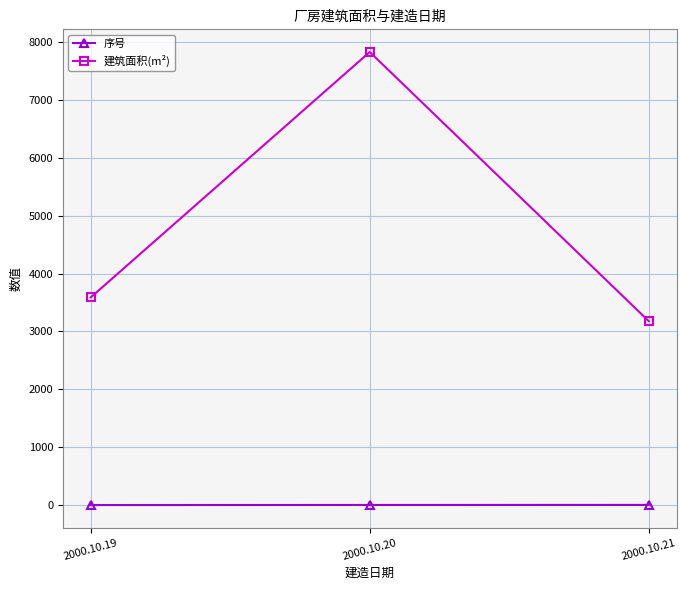

Rank the series by their maximum value, from highest to lowest.

建筑面积(m²), 序号